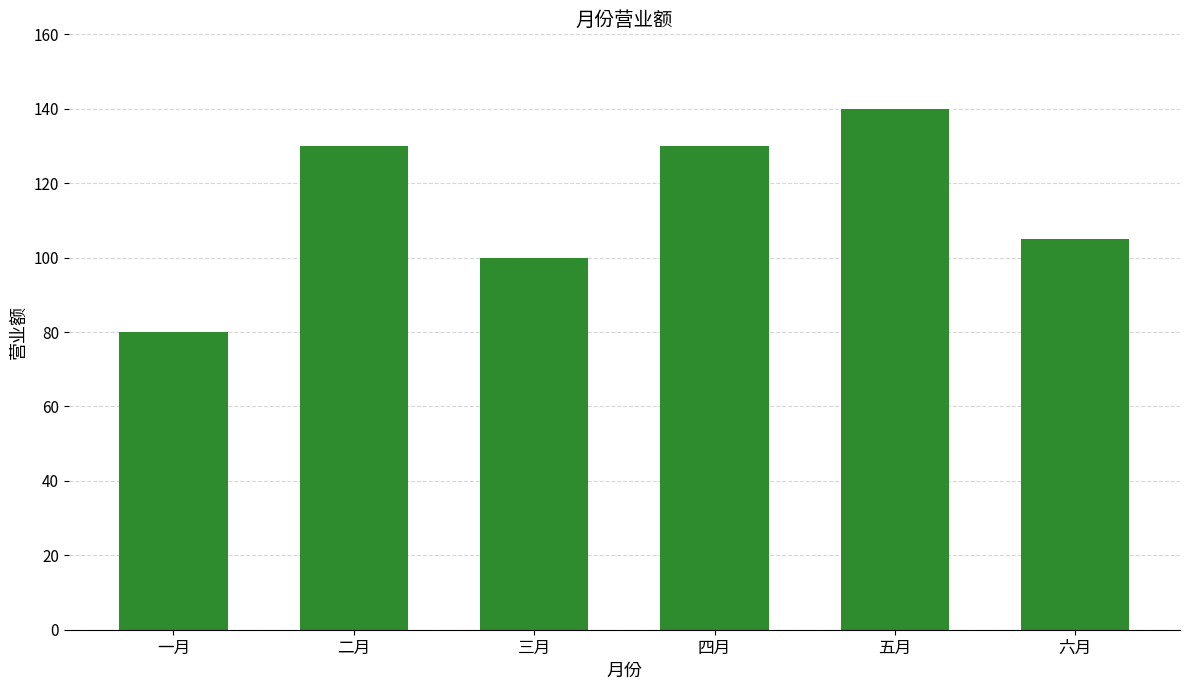

Reading right to left, what are all the values shown in this chart?

六月=105	五月=140	四月=130	三月=100	二月=130	一月=80